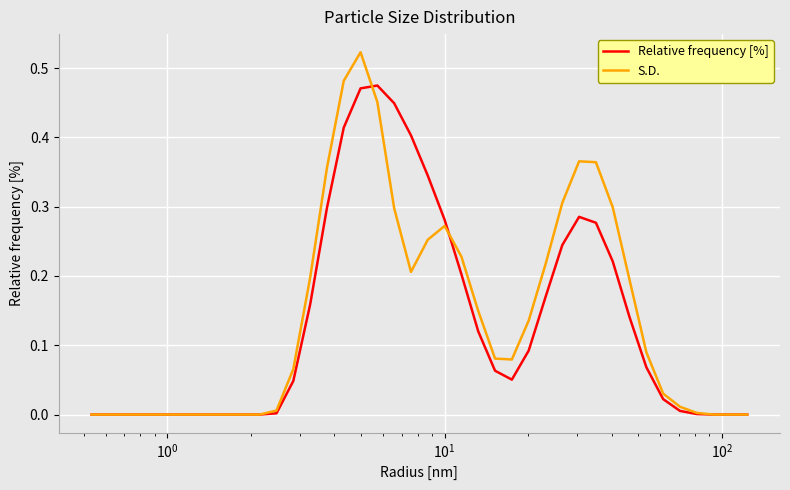

Is this an area chart (filled region under the line)?

No